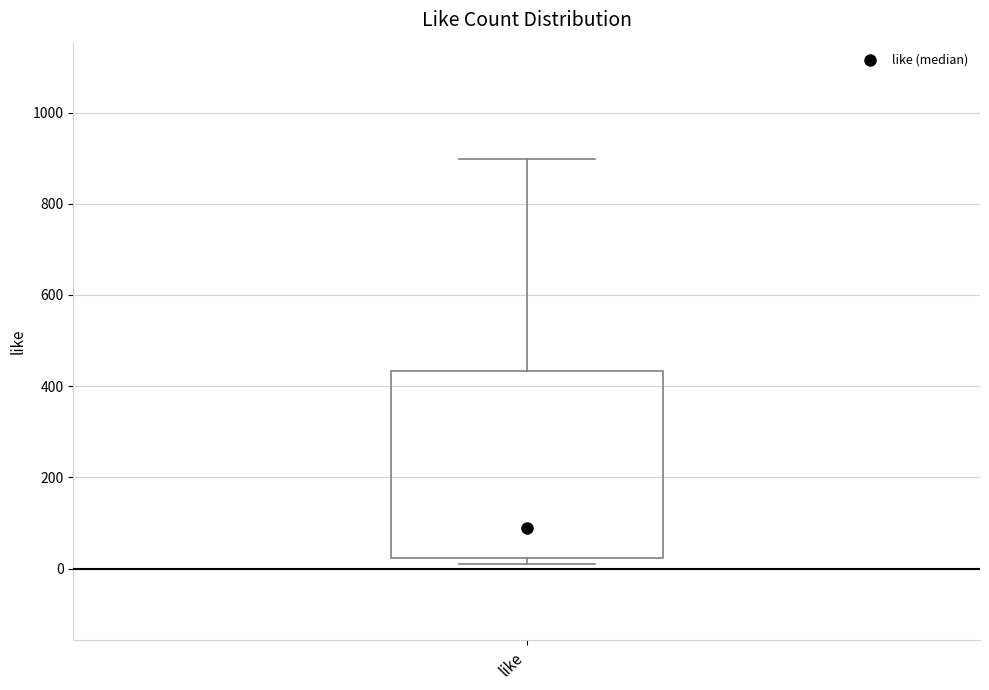

Transcribe this box plot: give where the median line is, the range the box spans, and where the two whiskers end, as read against the y-axis. The values are not printed on the chart, so give them approximately, as read against the axis.

median 80, box 20 to 440, whiskers 20 (just below the box's lower edge) to 900